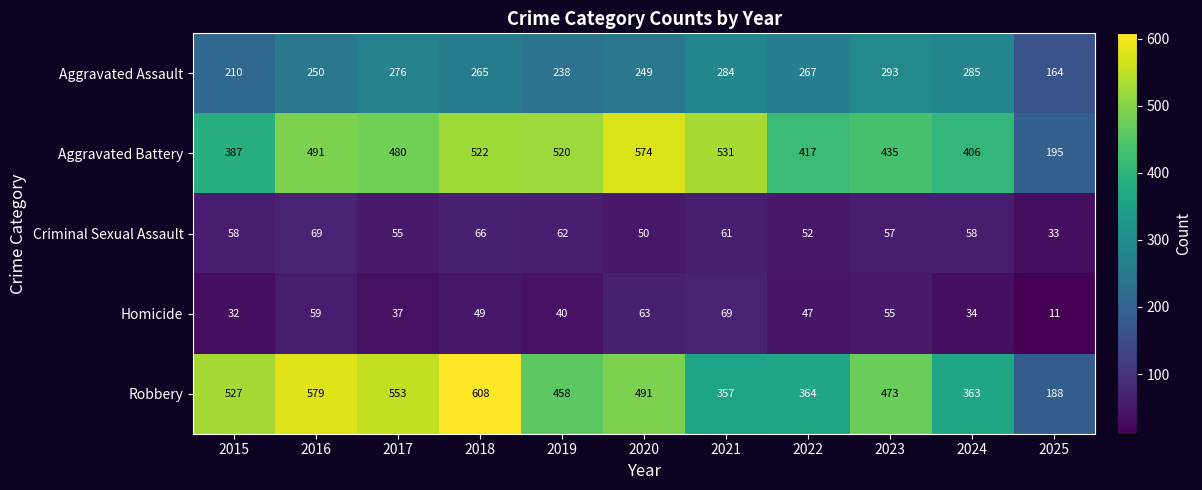

True or false: Homicide has a value of 34 at 2024.

True